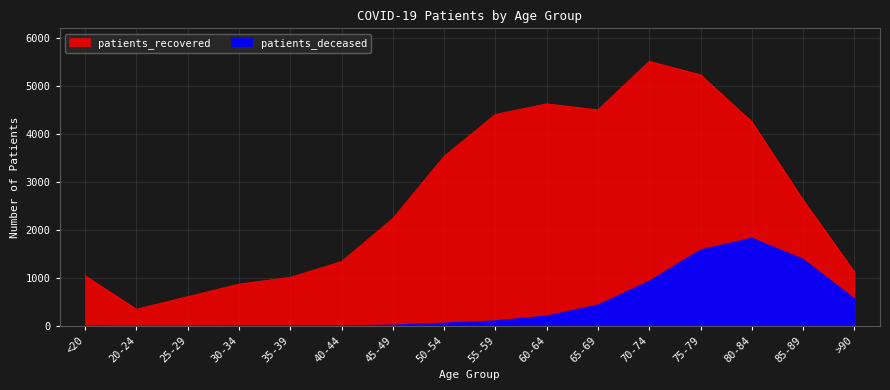

The value of patients_recovered at 65-69 is 6850. True or false?

False